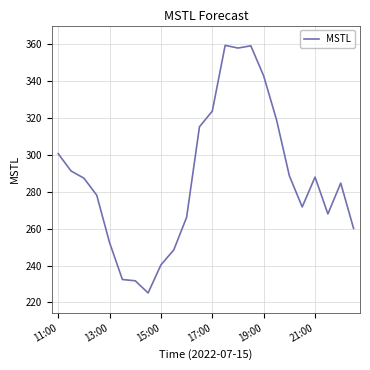

Count the number of categories in the chart.

24